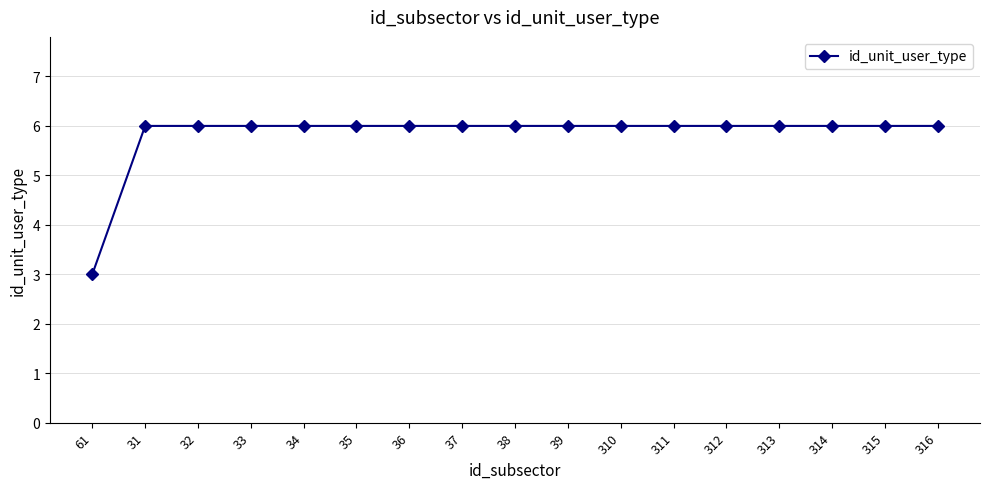

What is the minimum value shown in the chart?

3